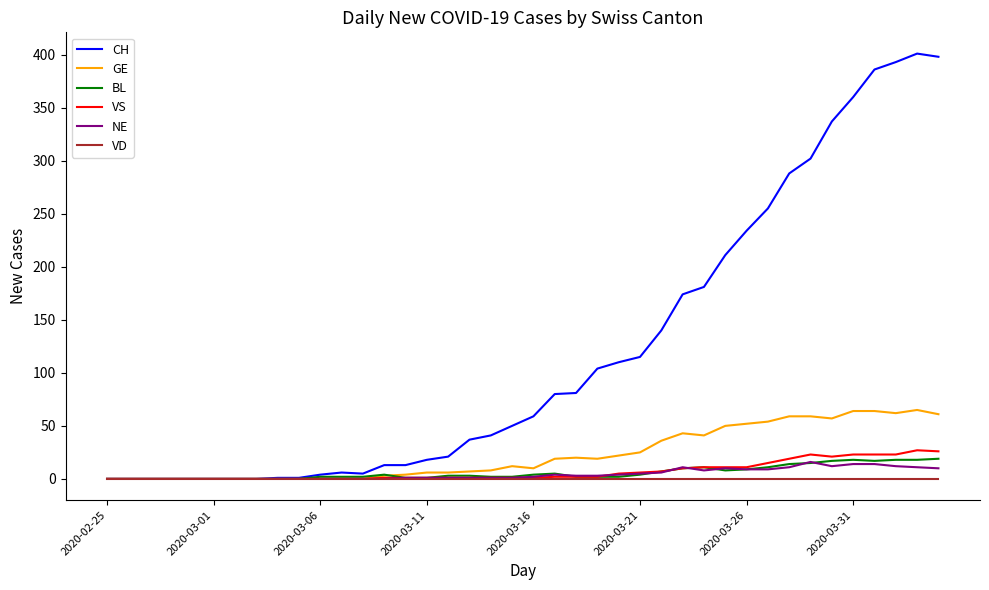

Which series has the largest total across all categories?

CH